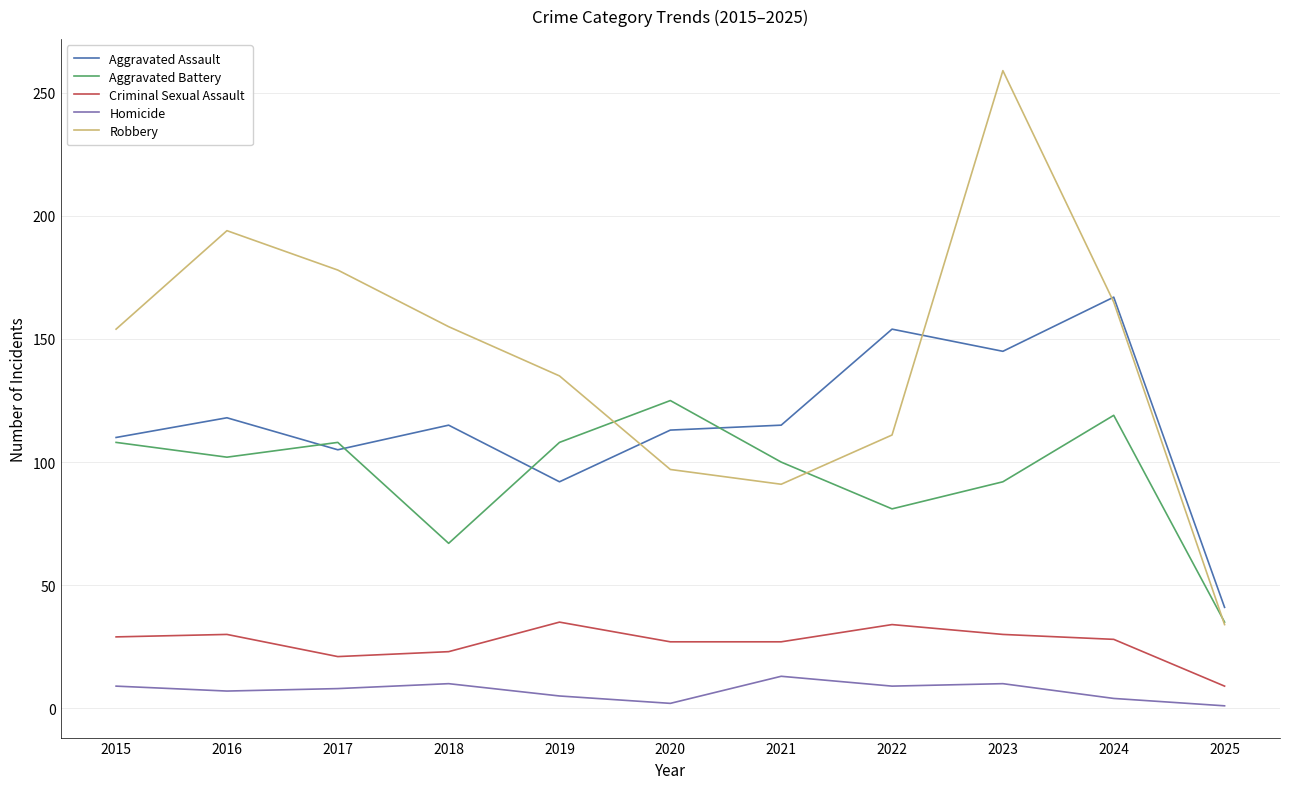

Where does the Homicide series first go above 8?

2015